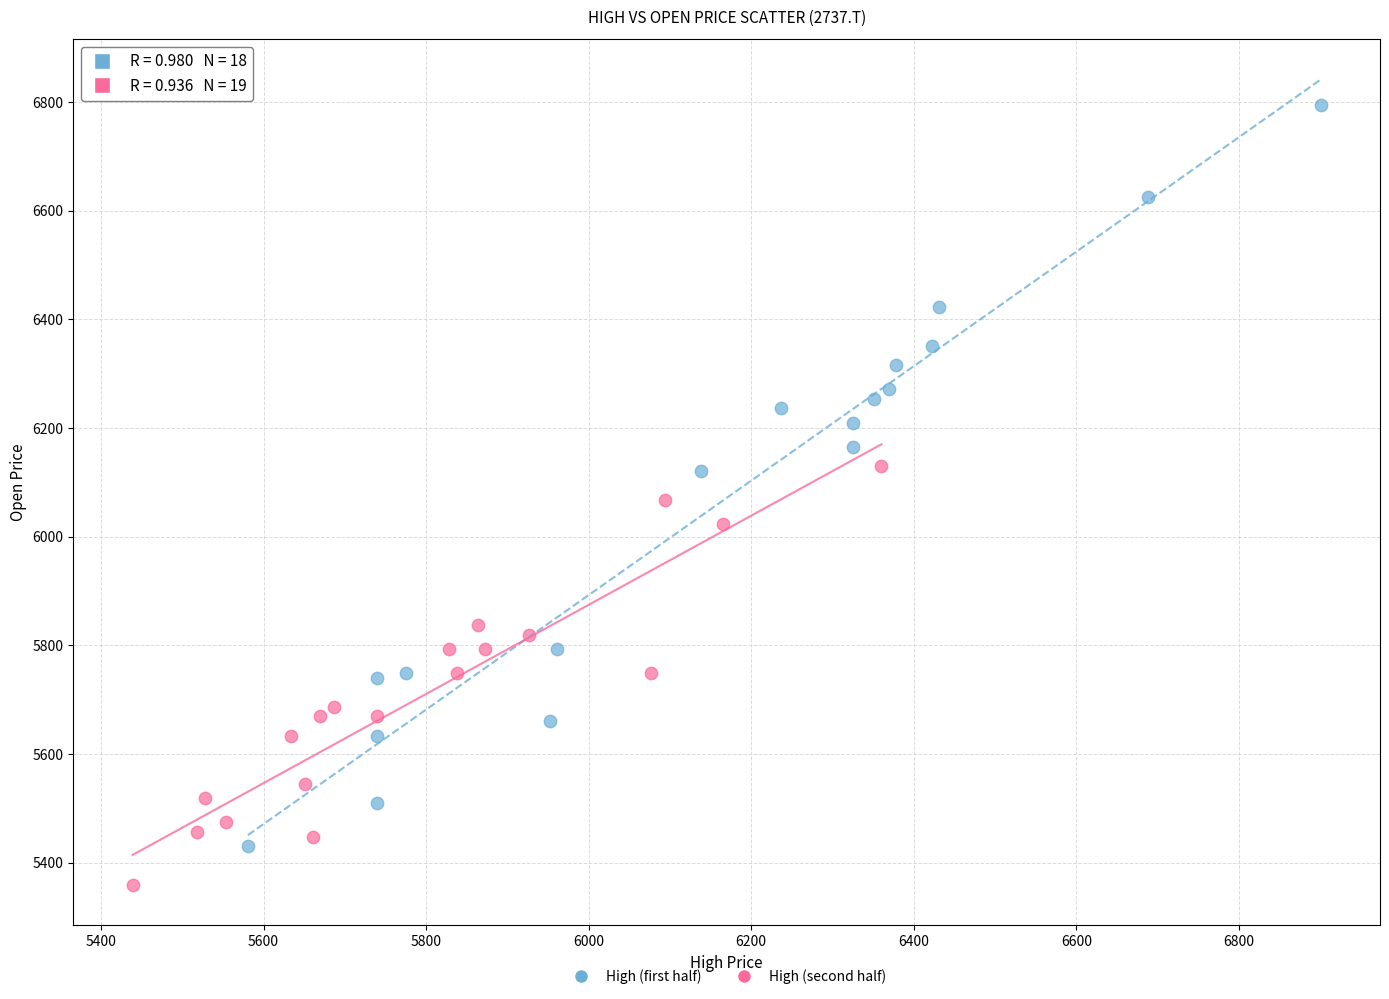

Which series reaches the maximum Y coordinate?

High (first half)